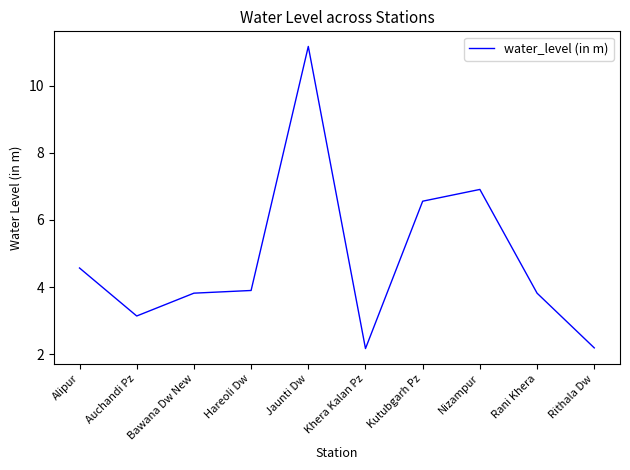

The chart shows a value of 3.8 at Bawana Dw New. True or false?

True